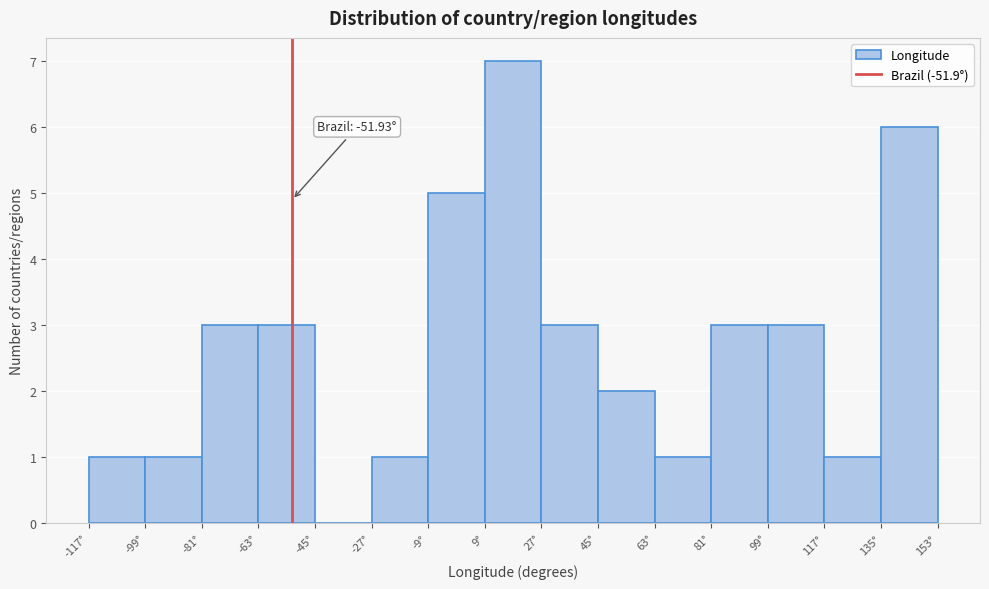

Which range on the x-axis has the tallest bar?

10 to 28